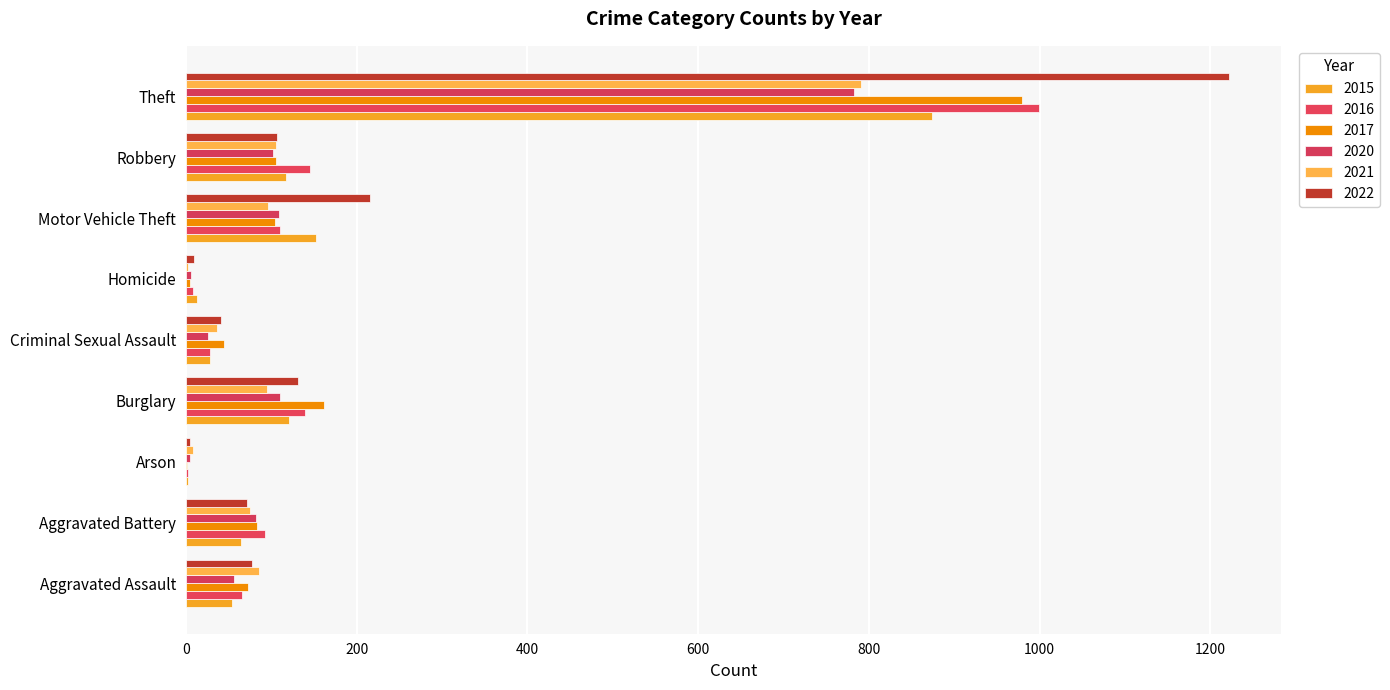

Count the number of data series in this chart.

6